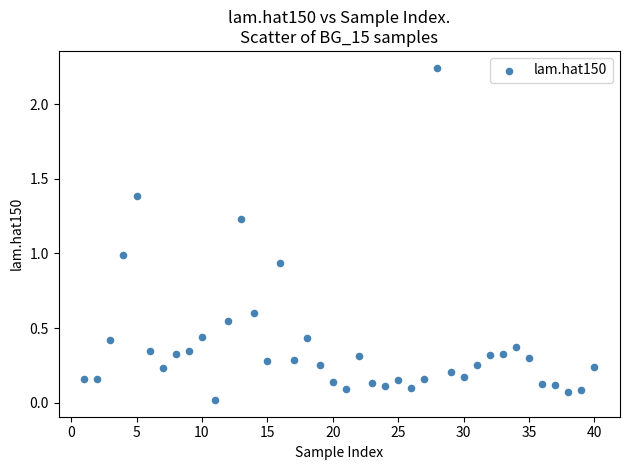

What is the range of X values (max minus min)?

39.0